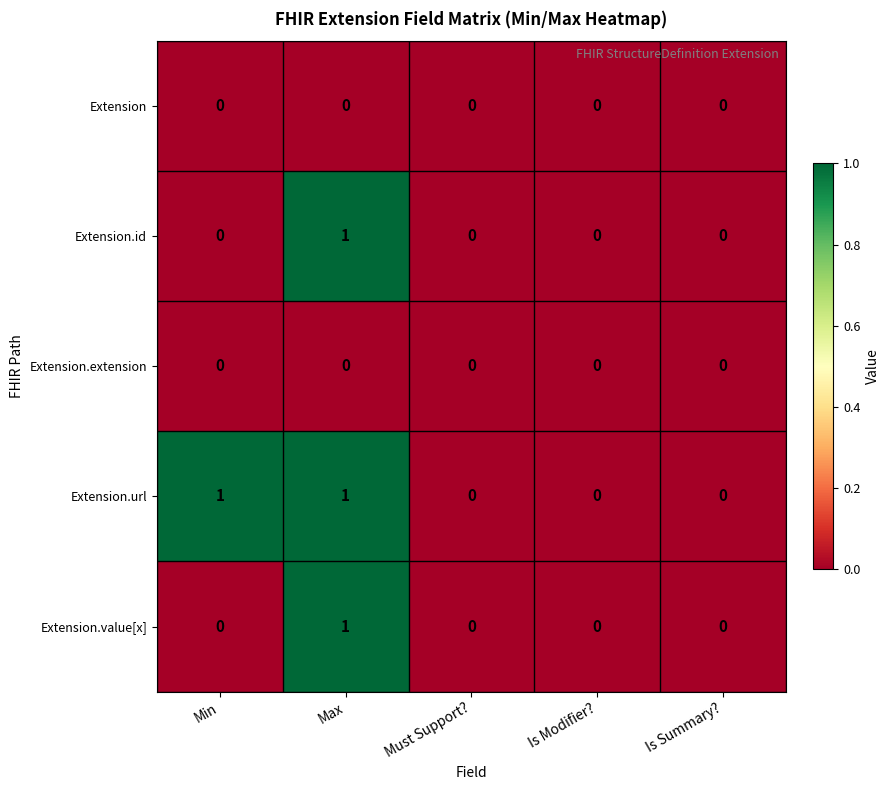

Which series has the largest total across all categories?

Extension.url